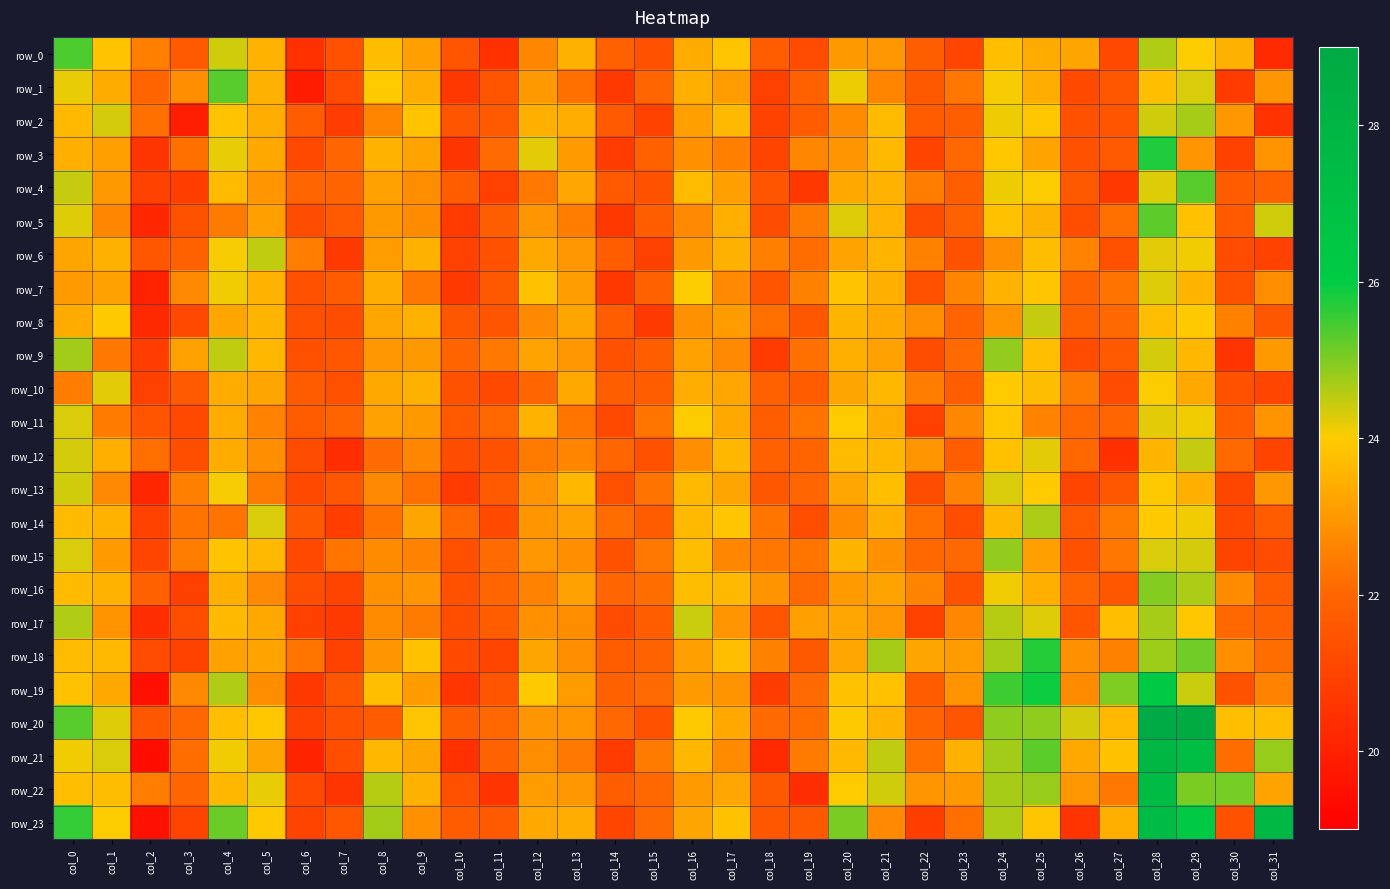

Between col_7 and col_29, which series saw the biggest shift?

row_20